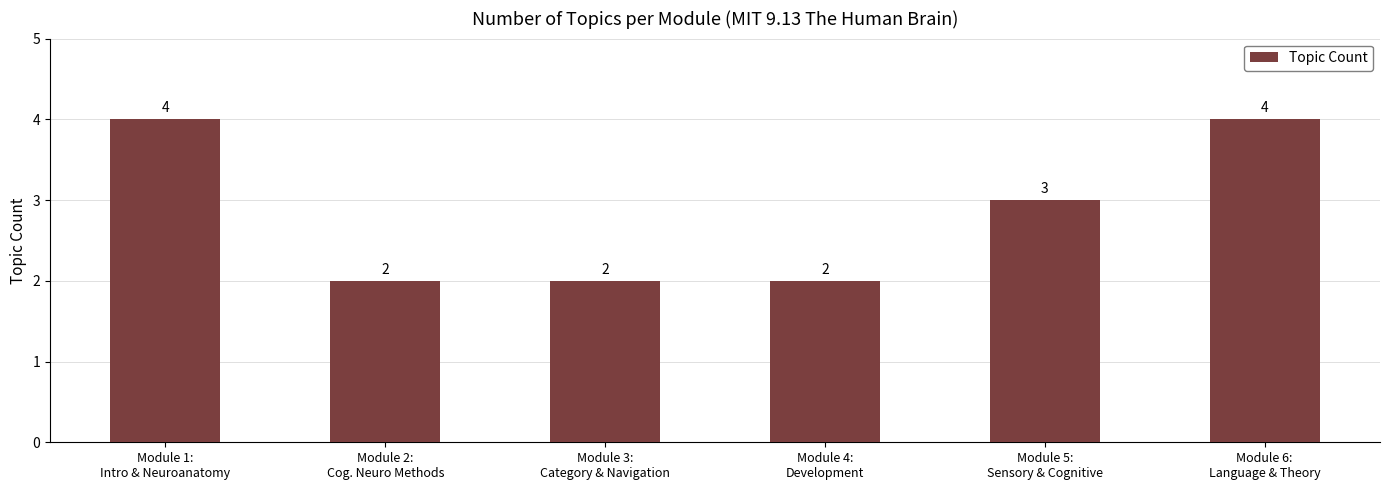

What is the average value?

3